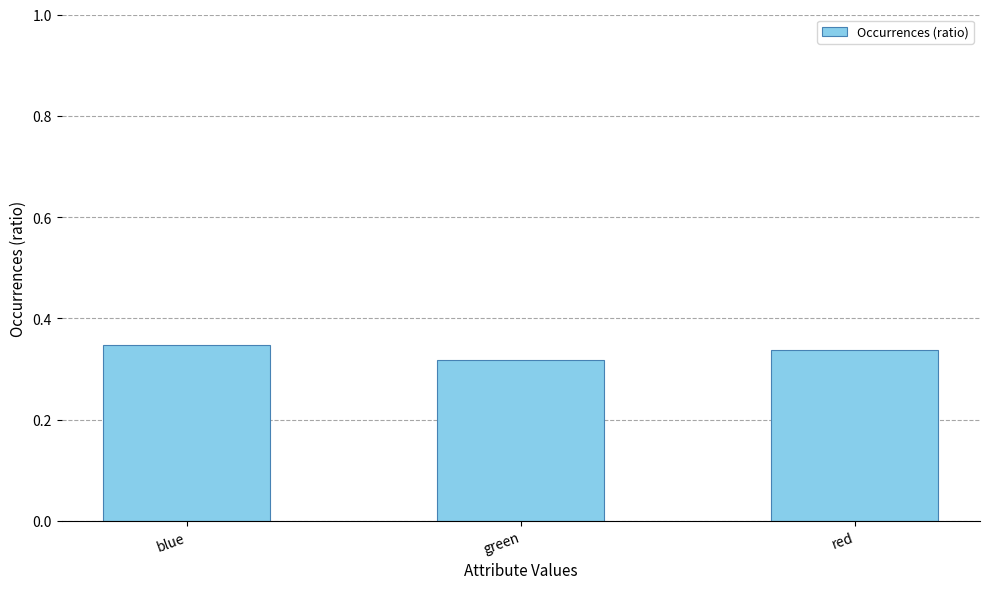

What is the sum of the values at green and red?

0.7